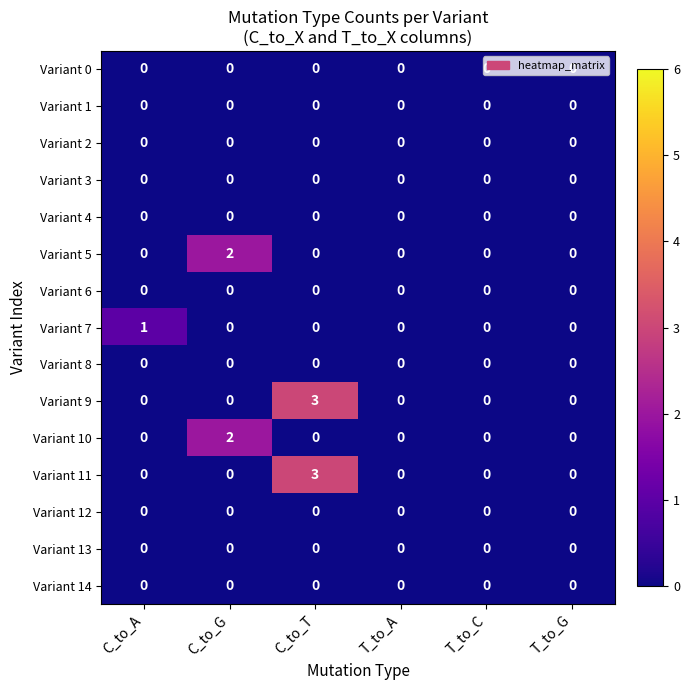

At which category does the chart reach its peak across all series?

C_to_T